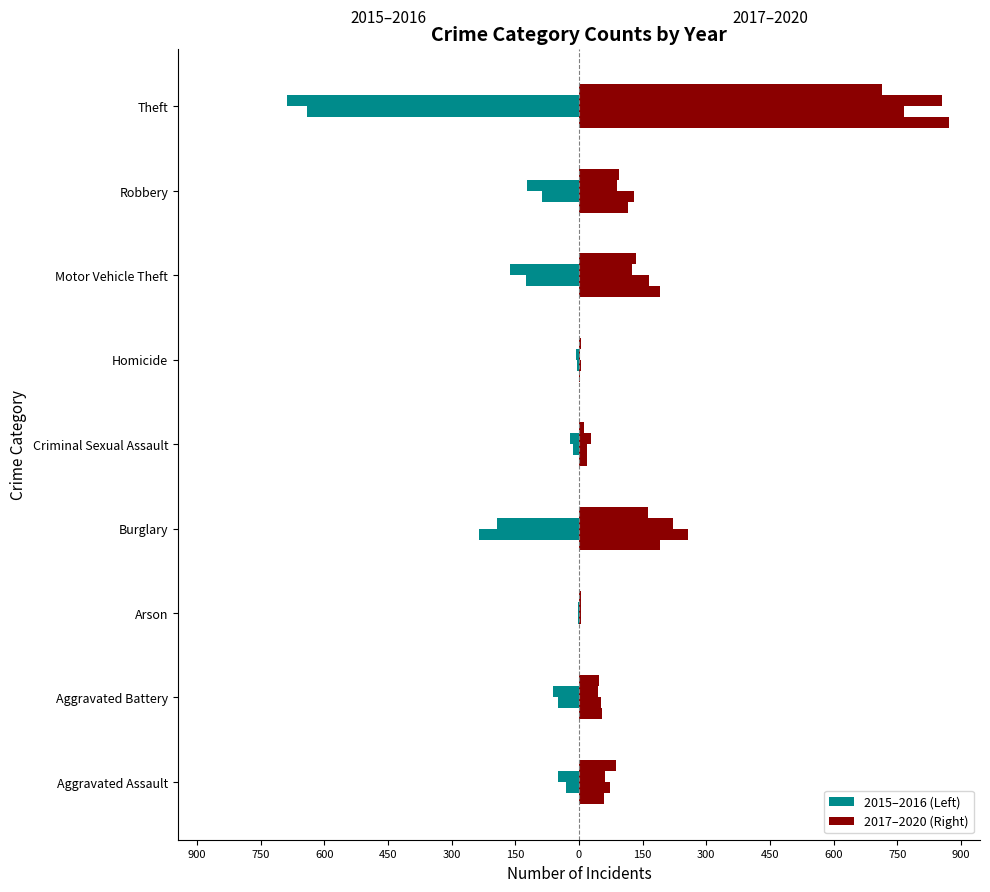

How many groups of bars are there?

9